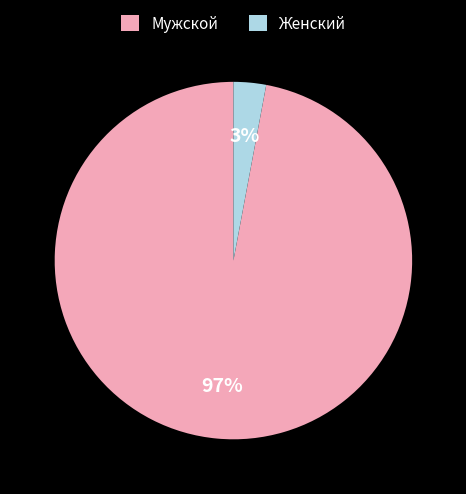

Which category has the smallest portion of the pie?

Женский